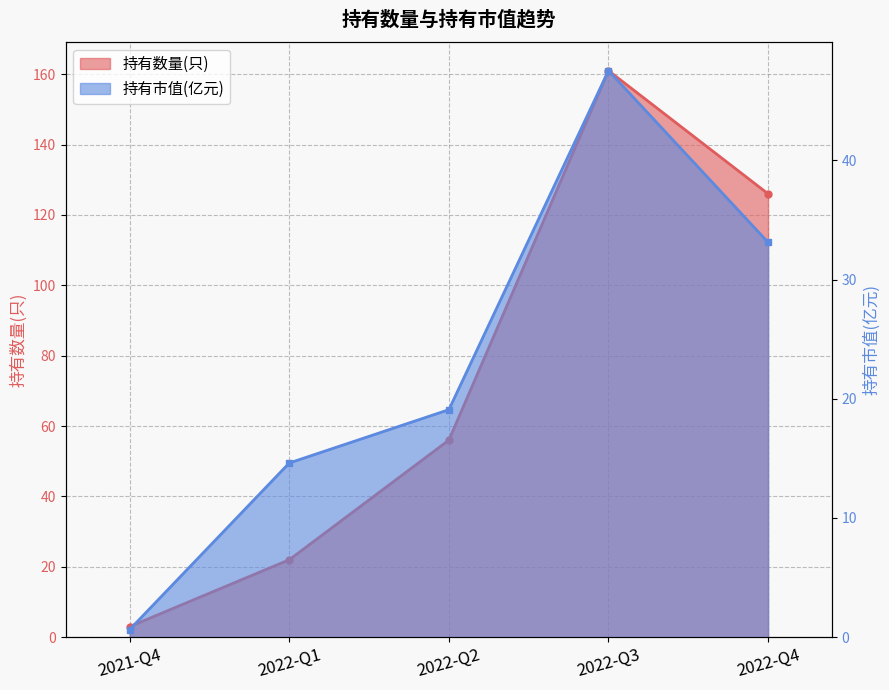

Reading left to right, extract all data points from this chart.

持有数量(只): 3.0	22.0	56.0	161.0	126.0
持有市值(亿元): 0.6	14.6	19.1	47.5	33.1